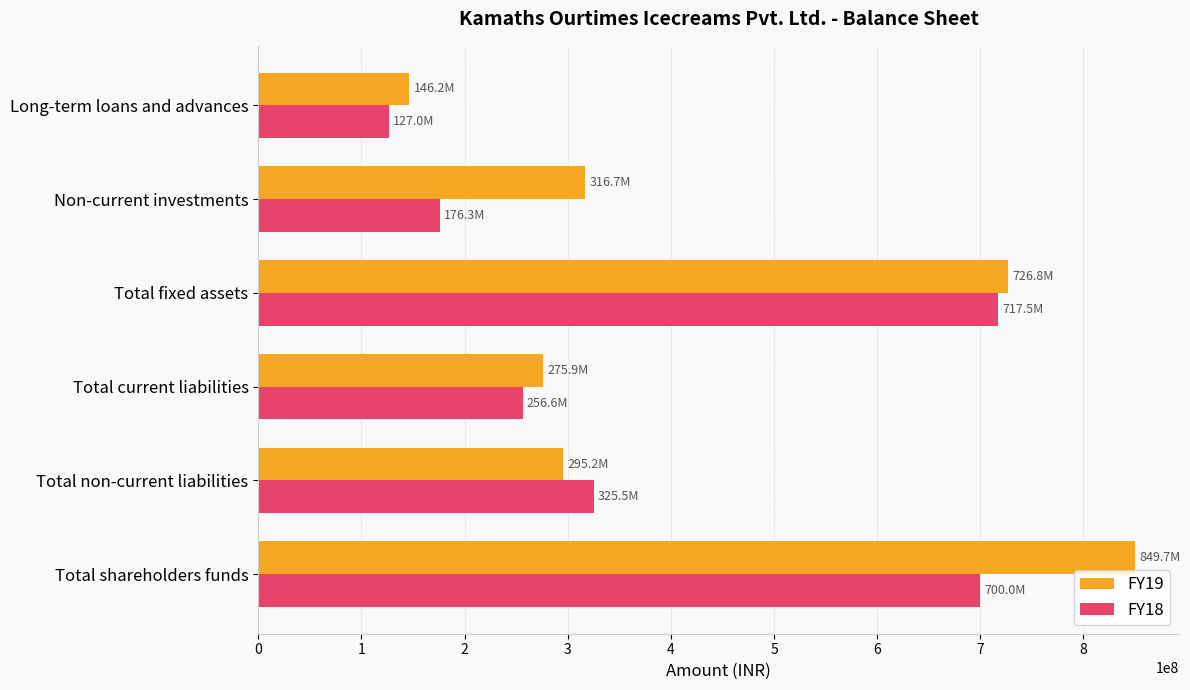

The FY19 series shows 316653538 at Non-current investments. True or false?

True